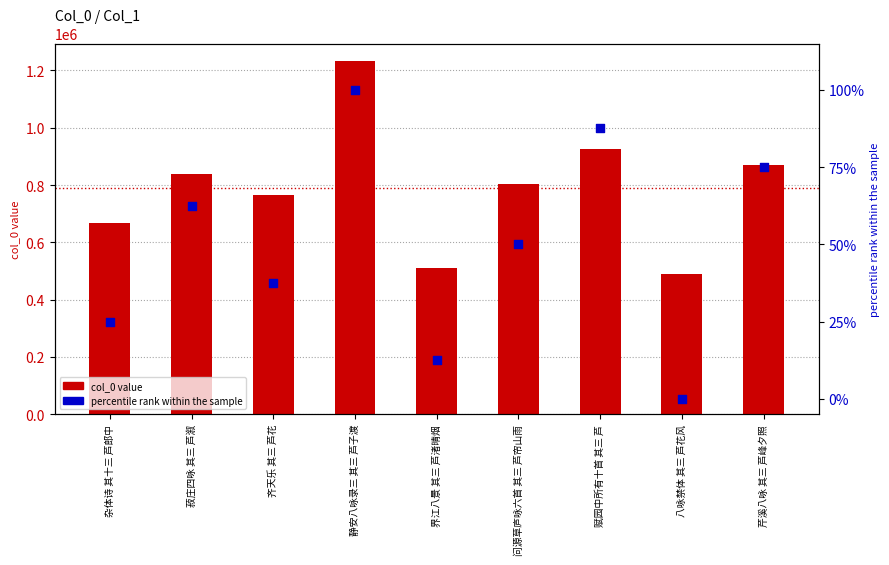

What is the total value across all series at 静安八咏录三 其三 芦子渡?

1232526.0